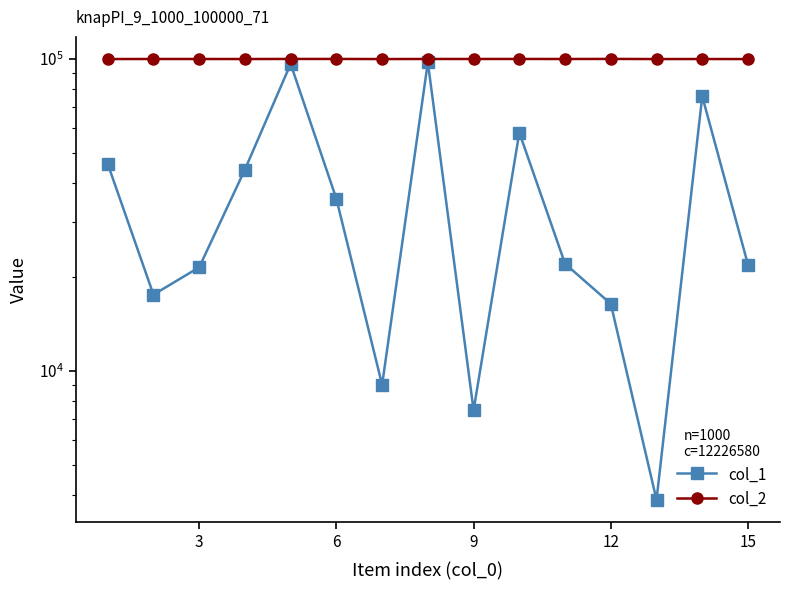

The col_2 series shows 169667 at 18. True or false?

False